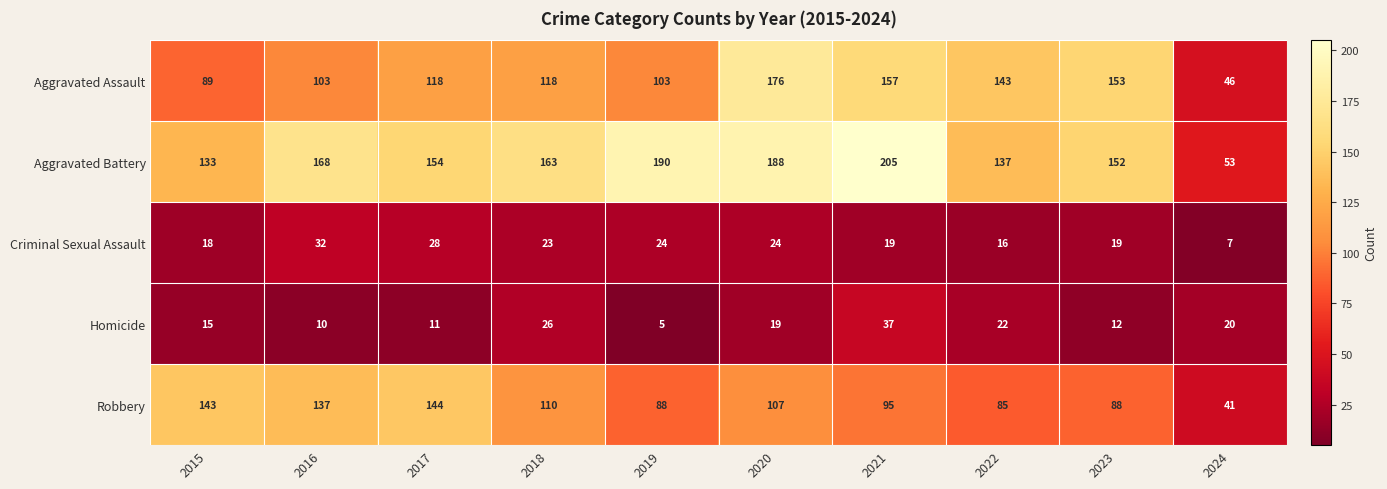

What is the sum of all Aggravated Battery values?

1543